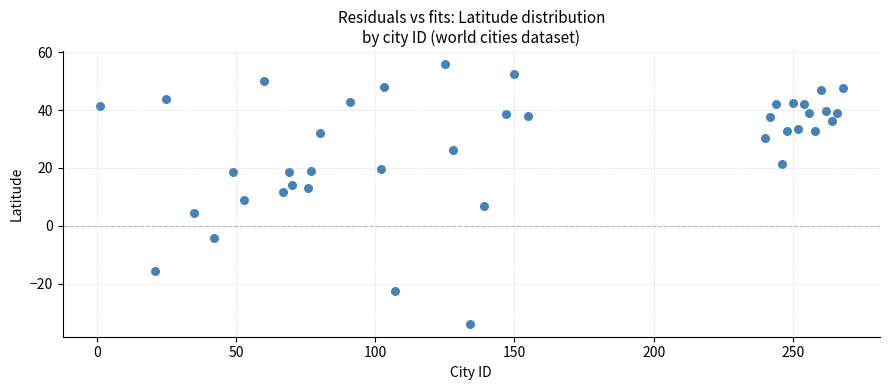

What is the range of X values (max minus min)?

267.0